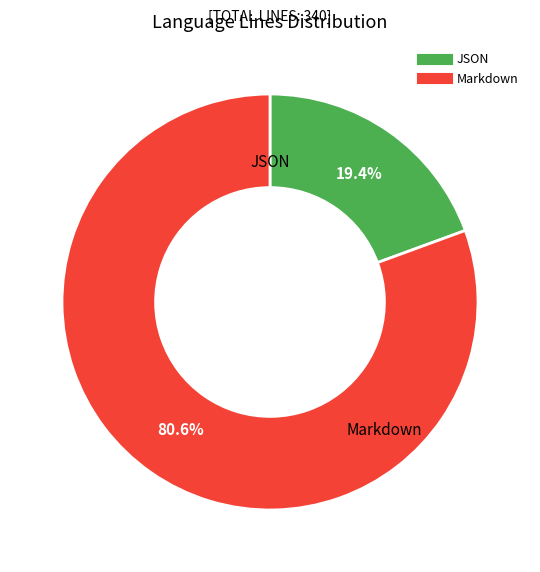

Which has a higher value, JSON or Markdown?

Markdown